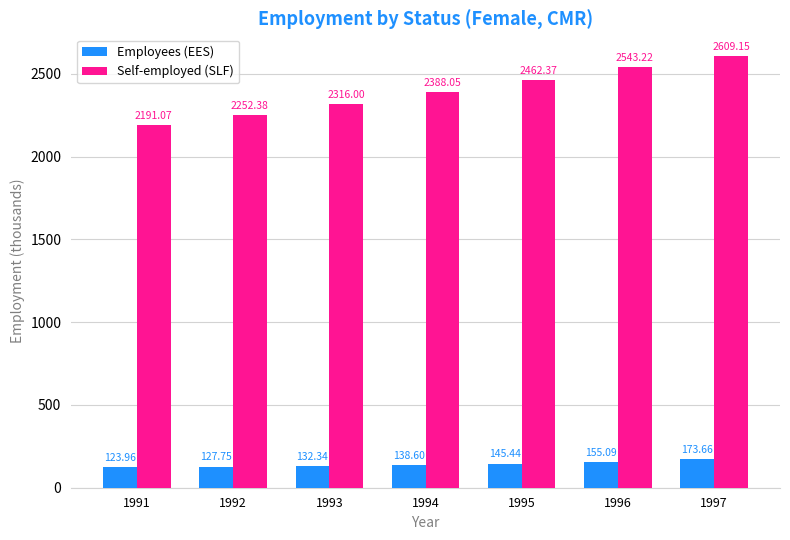

Which series changed the most between 1994 and 1996?

Self-employed (SLF)